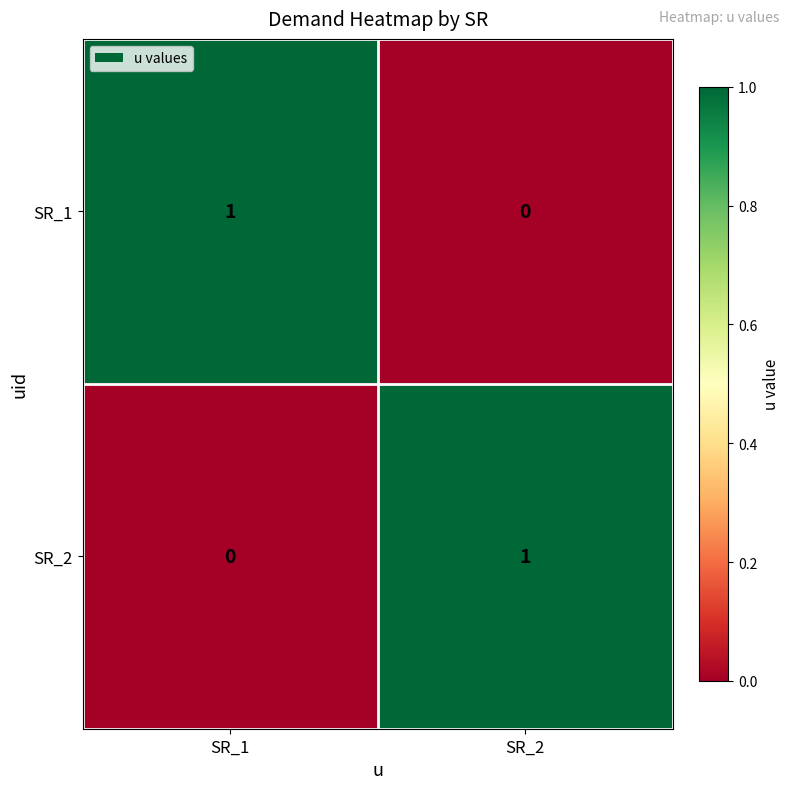

The SR_2 series shows 1 at SR_2. True or false?

True